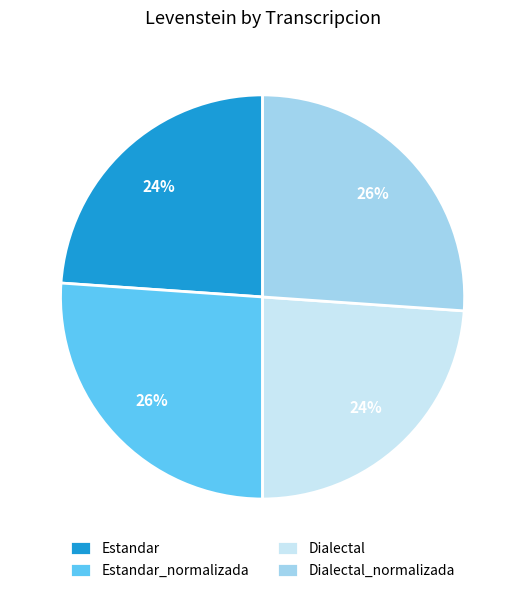

What percentage is the Dialectal_normalizada slice, to the nearest percent?

26%